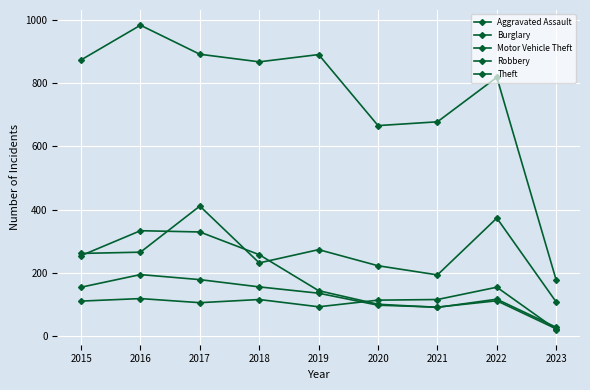

At which category does Robbery reach its first local valley?

2021